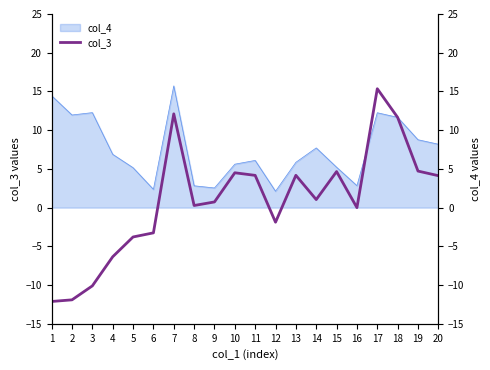

What is the difference between the second highest and second lowest values?

24.0